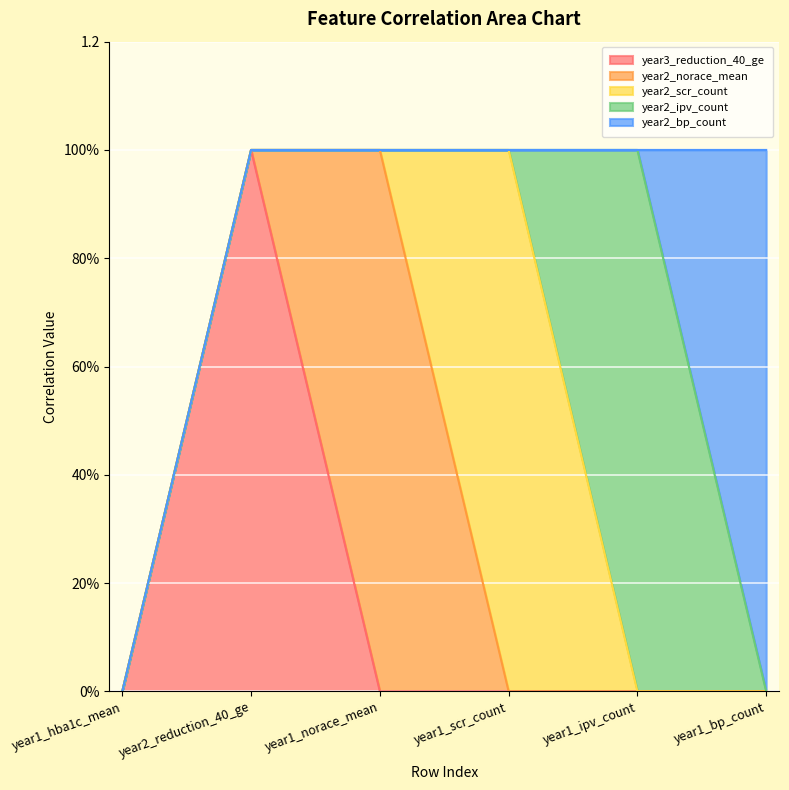

What are all the series names shown in the legend?

year3_reduction_40_ge, year2_norace_mean, year2_scr_count, year2_ipv_count, year2_bp_count